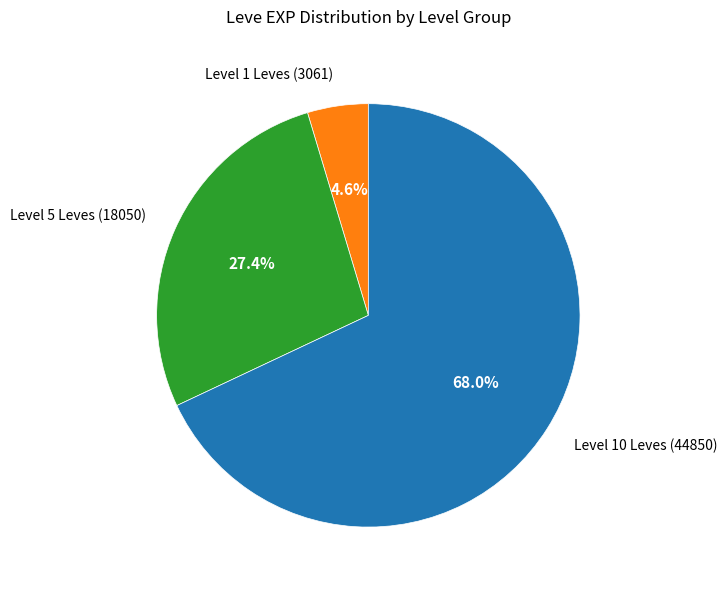

What is the majority slice?

Level 10 Leves (44850)